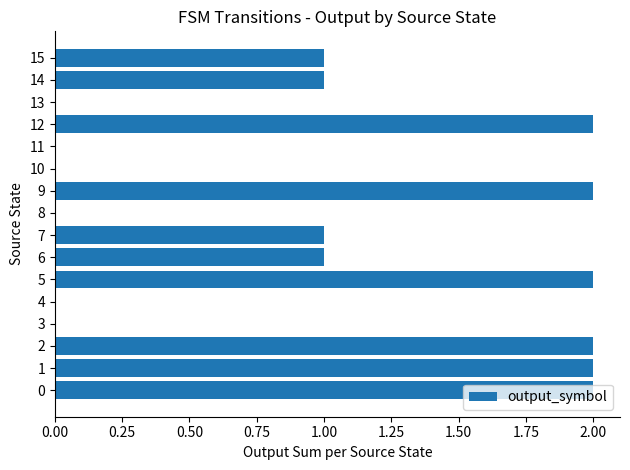

Read the value at 15.

1